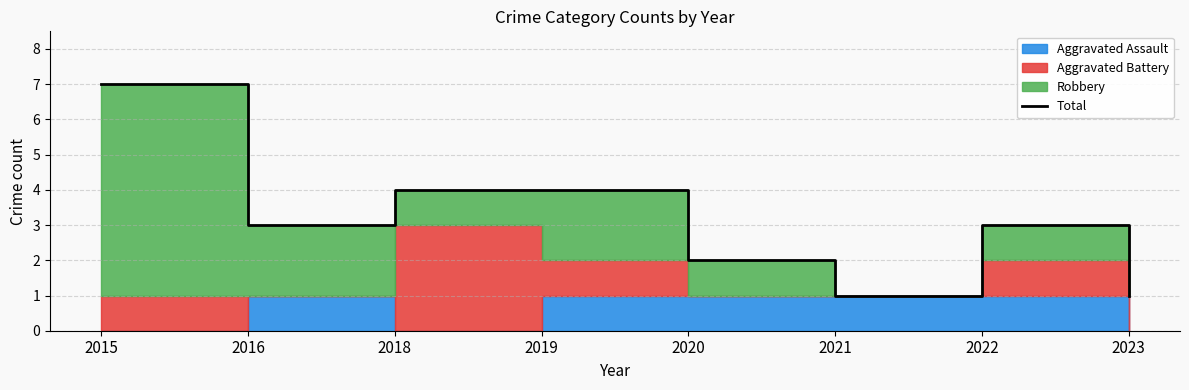

What is the smallest value displayed?

1